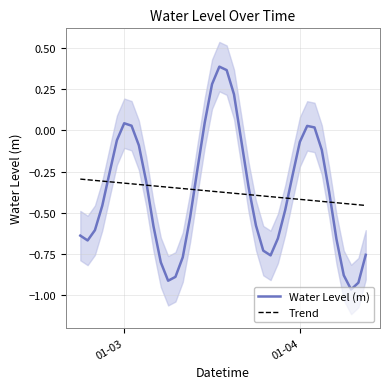

What are all the series names shown in the legend?

Water Level (m), Trend